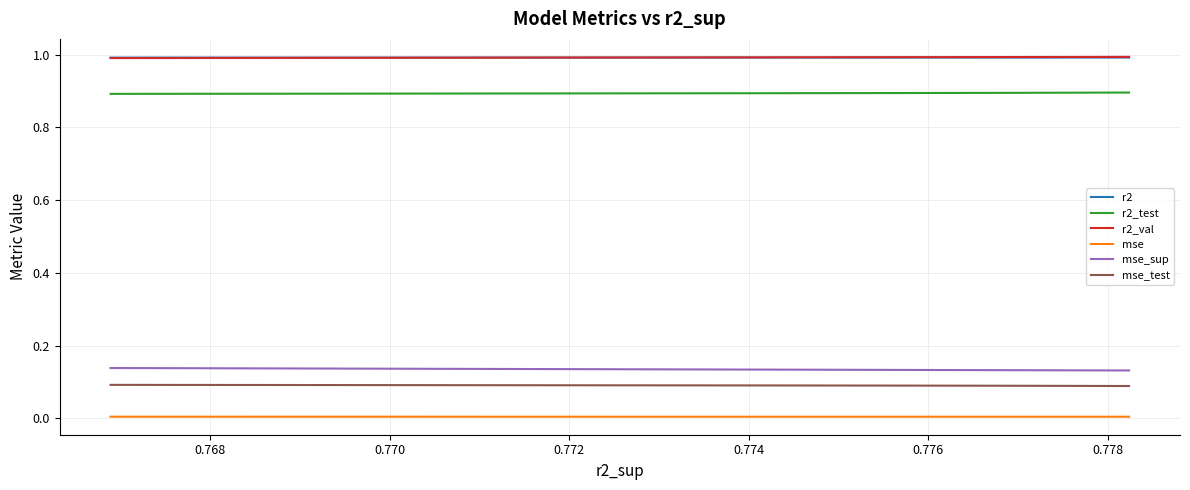

How many lines are shown in the chart?

6